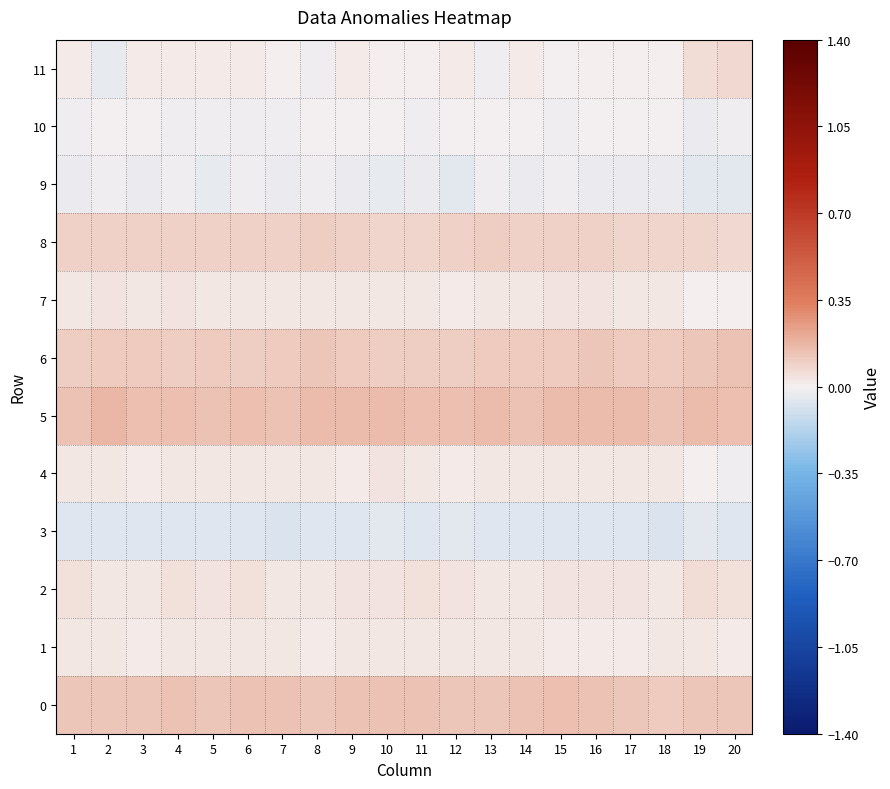

Reading right to left, transcribe all the data shown in this chart.

0: 20=0.1	19=0.1	18=0.1	17=0.1	16=0.1	15=0.1	14=0.1	13=0.1	12=0.1	11=0.1	10=0.1	9=0.1	8=0.1	7=0.1	6=0.1	5=0.1	4=0.1	3=0.1	2=0.1	1=0.1
1: 20=0.0	19=0.0	18=0.0	17=0.0	16=0.0	15=0.0	14=0.0	13=0.0	12=0.0	11=0.0	10=0.0	9=0.0	8=0.0	7=0.0	6=0.0	5=0.0	4=0.0	3=0.0	2=0.0	1=0.0
2: 20=0.0	19=0.1	18=0.0	17=0.0	16=0.0	15=0.0	14=0.0	13=0.0	12=0.0	11=0.0	10=0.0	9=0.0	8=0.0	7=0.0	6=0.1	5=0.0	4=0.1	3=0.0	2=0.0	1=0.1
3: 20=-0.1	19=-0.1	18=-0.1	17=-0.1	16=-0.1	15=-0.1	14=-0.1	13=-0.1	12=-0.0	11=-0.1	10=-0.0	9=-0.1	8=-0.1	7=-0.1	6=-0.1	5=-0.1	4=-0.1	3=-0.1	2=-0.1	1=-0.1
4: 20=-0.0	19=0.0	18=0.0	17=0.0	16=0.0	15=0.0	14=0.0	13=0.0	12=0.0	11=0.0	10=0.0	9=0.0	8=0.0	7=0.0	6=0.0	5=0.0	4=0.0	3=0.0	2=0.0	1=0.0
5: 20=0.2	19=0.2	18=0.1	17=0.2	16=0.2	15=0.2	14=0.1	13=0.2	12=0.2	11=0.1	10=0.2	9=0.2	8=0.2	7=0.1	6=0.1	5=0.1	4=0.1	3=0.2	2=0.2	1=0.1
6: 20=0.1	19=0.1	18=0.1	17=0.1	16=0.1	15=0.1	14=0.1	13=0.1	12=0.1	11=0.1	10=0.1	9=0.1	8=0.1	7=0.1	6=0.1	5=0.1	4=0.1	3=0.1	2=0.1	1=0.1
7: 20=0.0	19=0.0	18=0.0	17=0.0	16=0.0	15=0.0	14=0.0	13=0.0	12=0.0	11=0.0	10=0.0	9=0.0	8=0.0	7=0.0	6=0.0	5=0.0	4=0.0	3=0.0	2=0.0	1=0.0
8: 20=0.1	19=0.1	18=0.1	17=0.1	16=0.1	15=0.1	14=0.1	13=0.1	12=0.1	11=0.1	10=0.1	9=0.1	8=0.1	7=0.1	6=0.1	5=0.1	4=0.1	3=0.1	2=0.1	1=0.1
9: 20=-0.1	19=-0.0	18=-0.0	17=-0.0	16=-0.0	15=-0.0	14=-0.0	13=-0.0	12=-0.0	11=-0.0	10=-0.0	9=-0.0	8=-0.0	7=-0.0	6=-0.0	5=-0.0	4=-0.0	3=-0.0	2=-0.0	1=-0.0
10: 20=-0.0	19=-0.0	18=-0.0	17=-0.0	16=-0.0	15=-0.0	14=-0.0	13=-0.0	12=-0.0	11=-0.0	10=-0.0	9=-0.0	8=-0.0	7=-0.0	6=-0.0	5=-0.0	4=-0.0	3=-0.0	2=-0.0	1=-0.0
11: 20=0.1	19=0.1	18=0.0	17=0.0	16=0.0	15=-0.0	14=0.0	13=-0.0	12=0.0	11=0.0	10=0.0	9=0.0	8=-0.0	7=0.0	6=0.0	5=0.0	4=0.0	3=0.0	2=-0.0	1=0.0